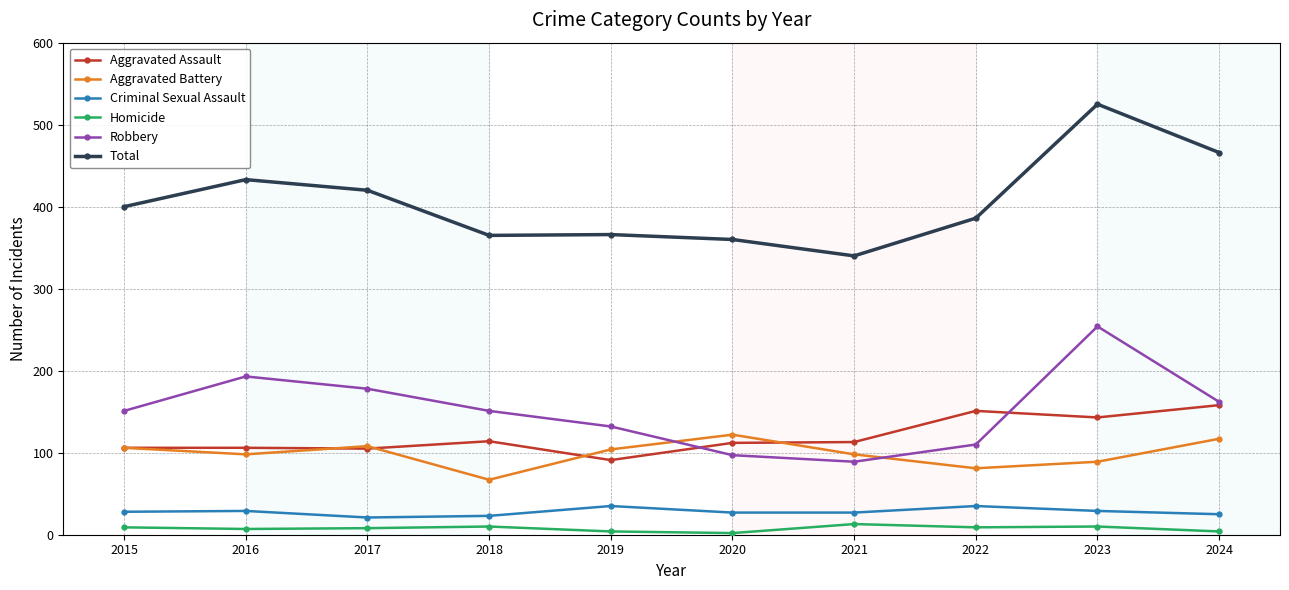

True or false: Homicide has more than 1 interior local peaks.

True